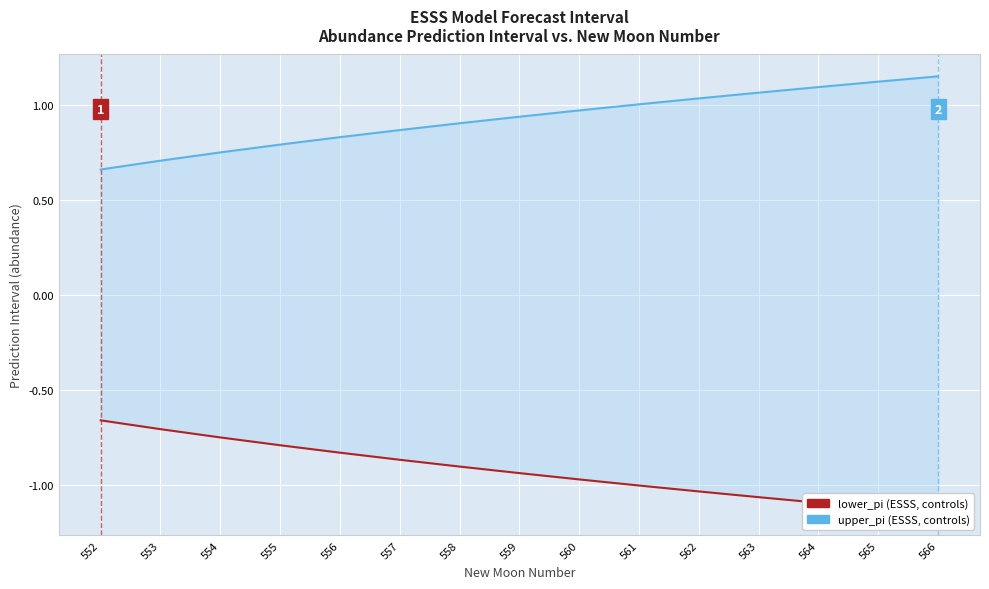

Which series has the largest total across all categories?

upper_pi